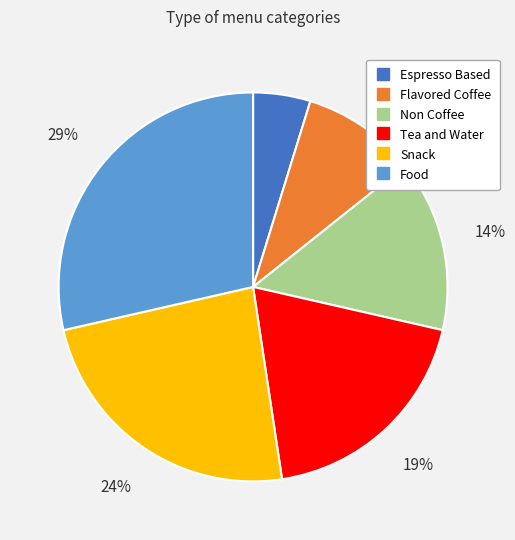

What percentage is the Snack slice, to the nearest percent?

24%